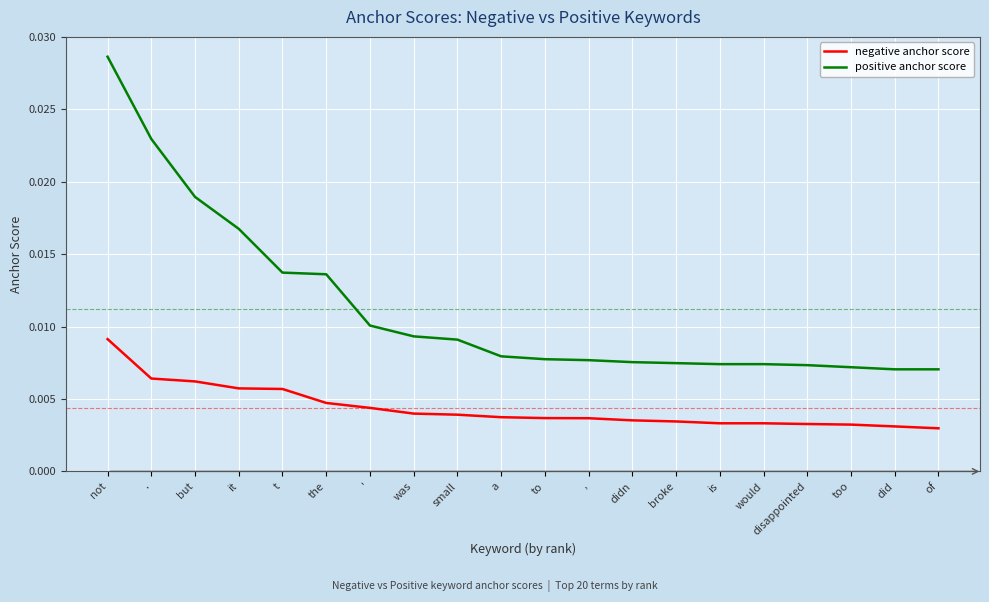

List the series in order of their peak value, lowest first.

negative anchor score, positive anchor score